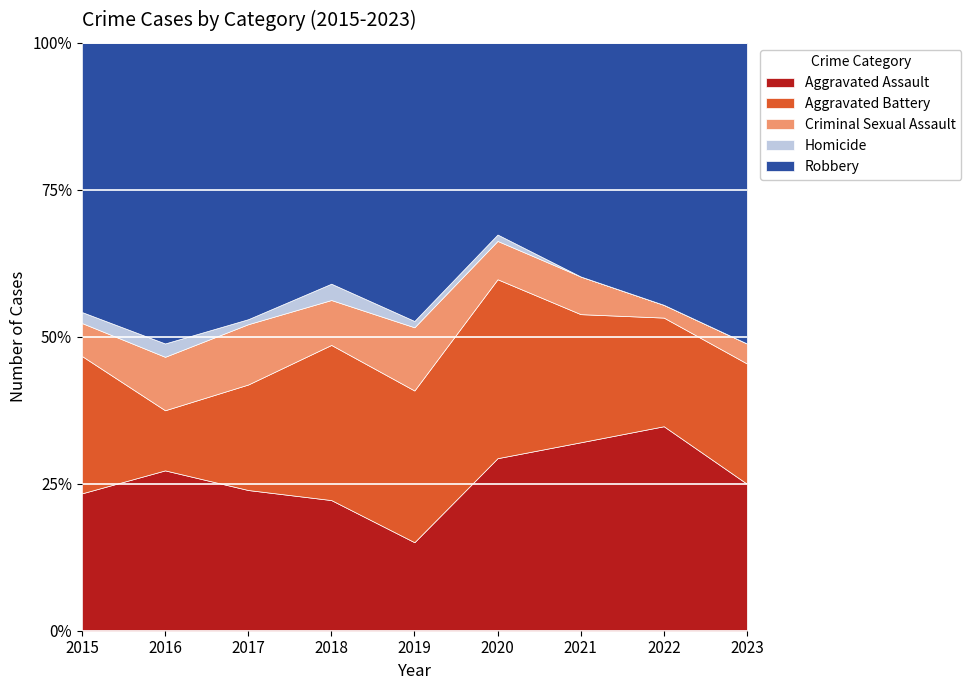

Is it true that Aggravated Assault equals 44 at 2015?

False